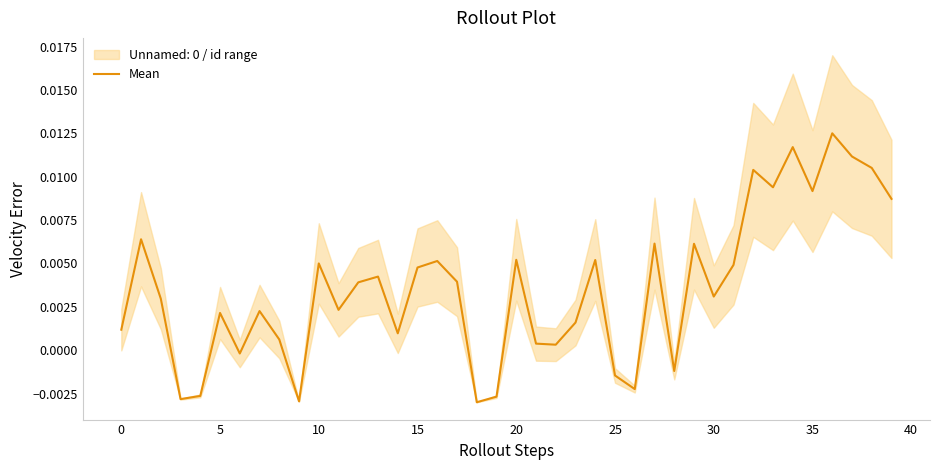

True or false: there are more than 0 points higher than both neighbors.

True